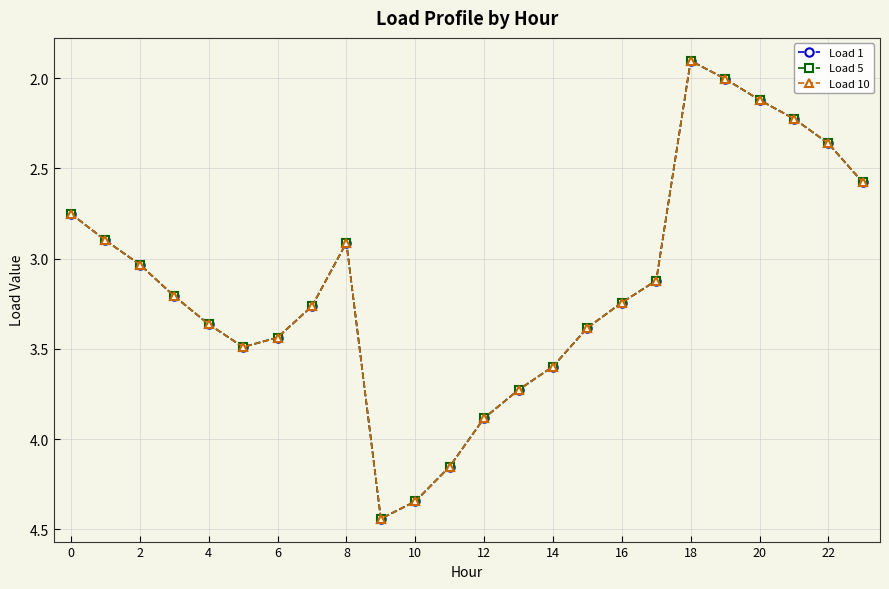

What is the highest value of the Load 10 series?

4.4